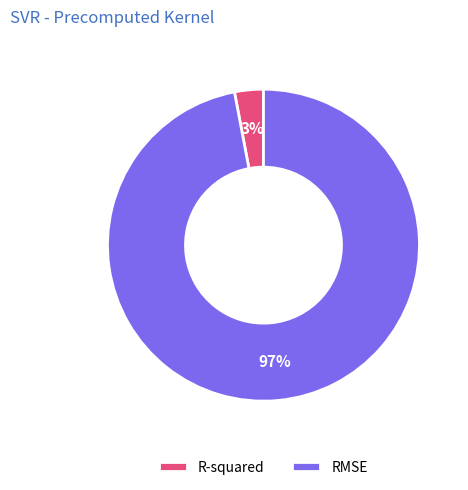

What is the smallest slice in the pie chart?

R-squared